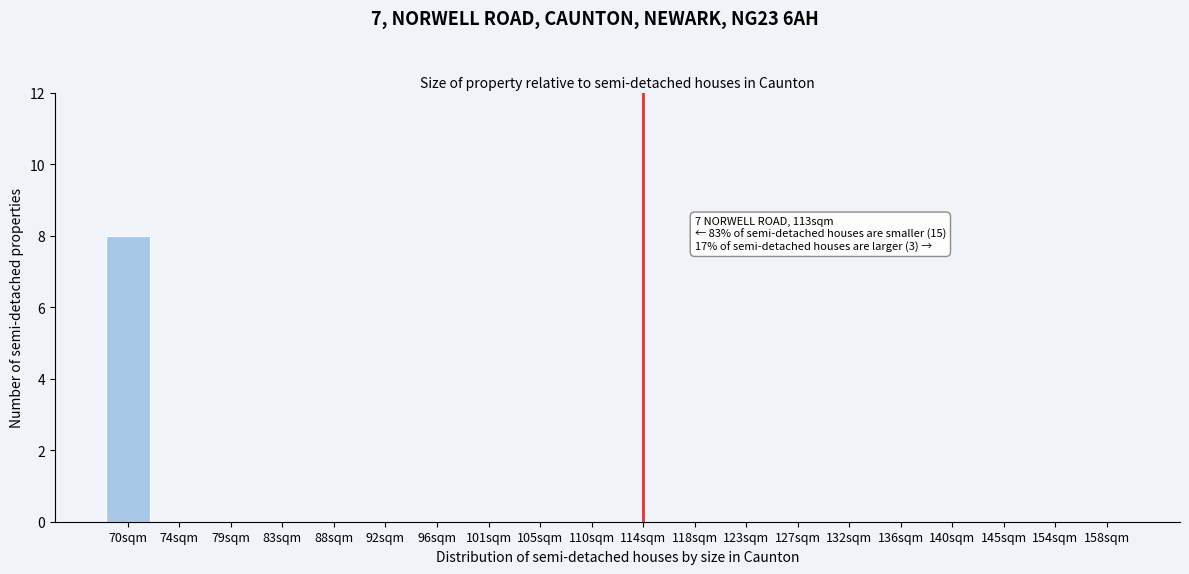

Reading left to right, what are all the values shown in this chart?

70sqm=8	74sqm=0	79sqm=0	83sqm=0	88sqm=0	92sqm=0	96sqm=0	101sqm=0	105sqm=0	110sqm=0	114sqm=0	118sqm=0	123sqm=0	127sqm=0	132sqm=0	136sqm=0	140sqm=0	145sqm=0	154sqm=0	158sqm=0